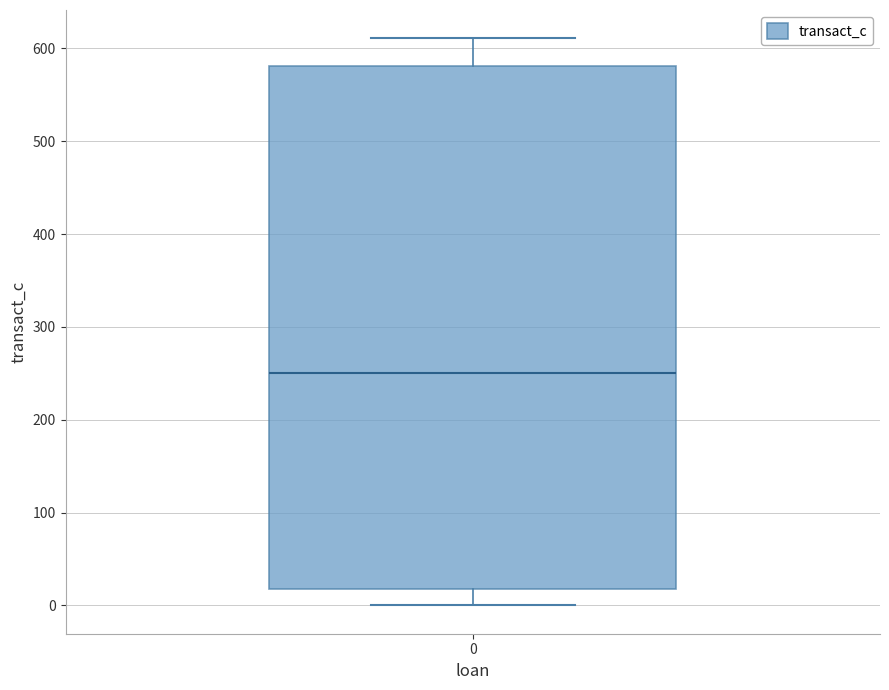

Read this box plot against the y-axis: the position of the median line, the range covered by the box, and the ends of both whiskers. The values are not printed on the chart, so give them approximately, as read against the axis.

median 250, box 20 to 580, whiskers 0 to 610